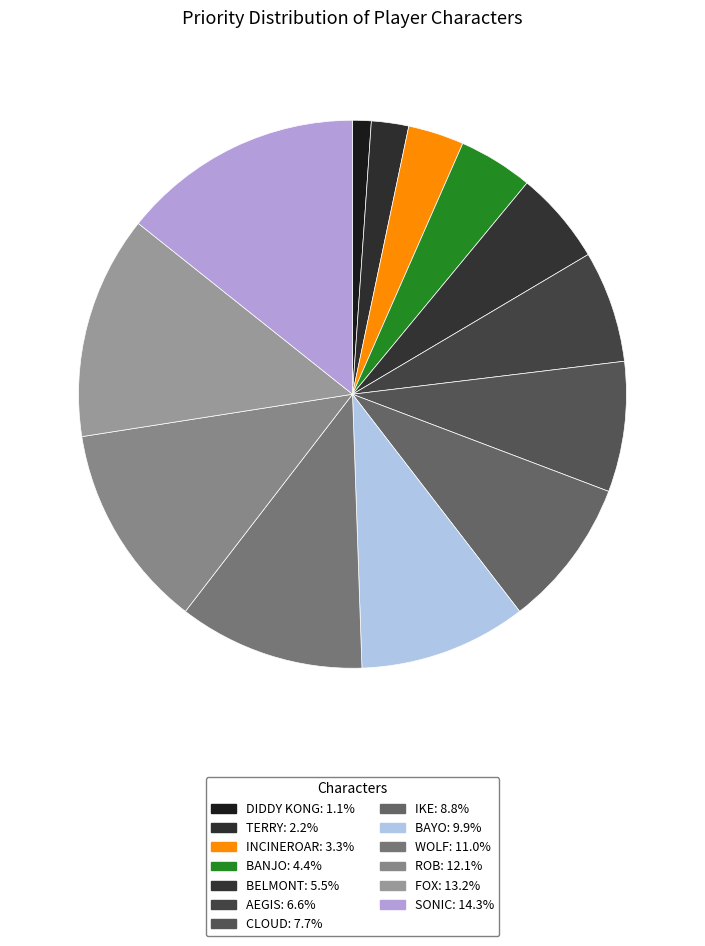

How many slices are in this pie chart?

13